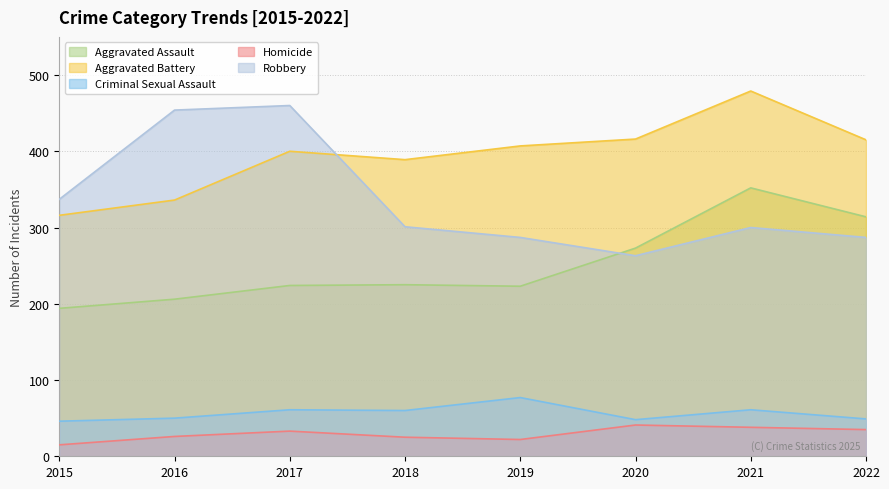

At how many categories does at least one series exceed 288?

8